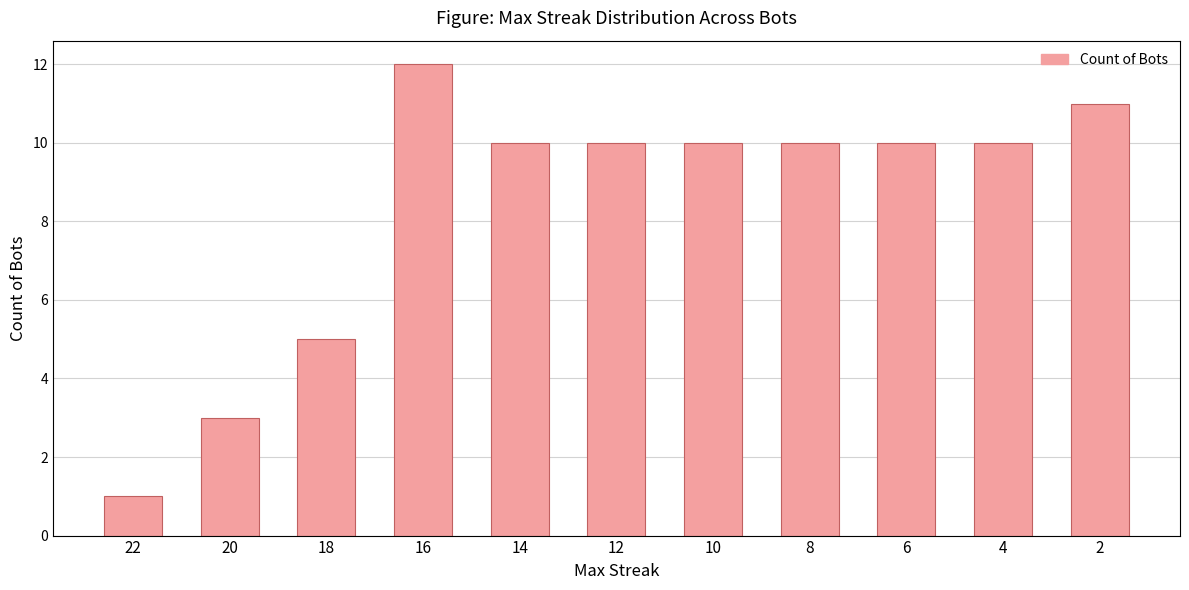

What is the average value?

8